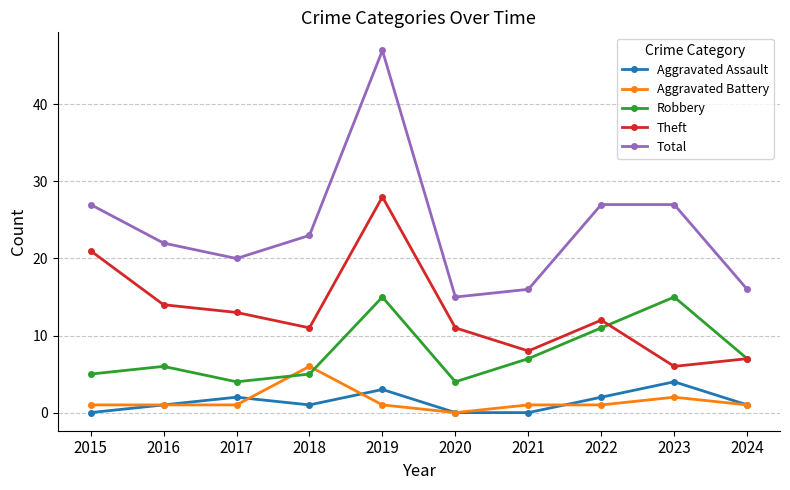

How many positive values does the Aggravated Battery series have?

9